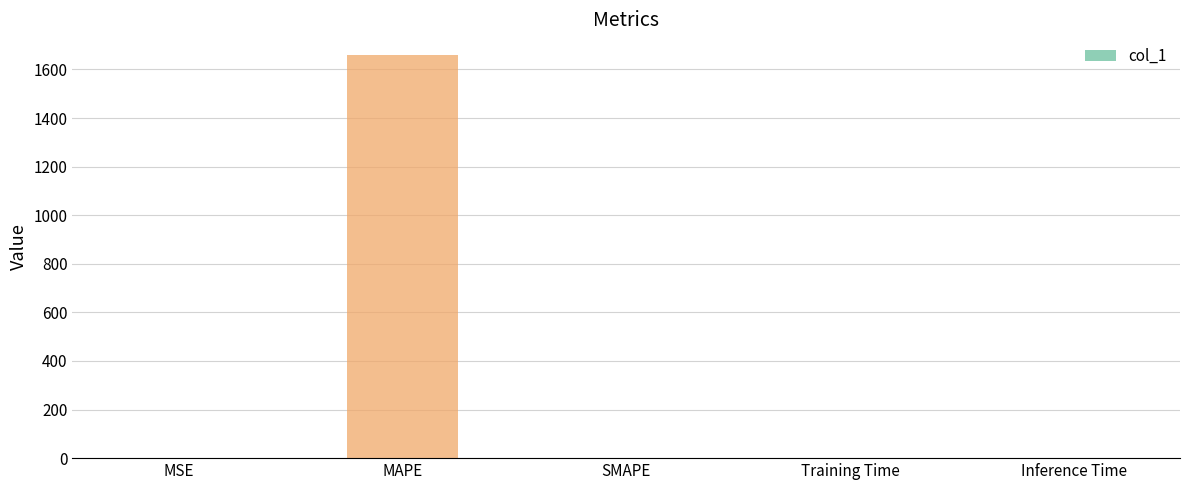

What value does the data have at MAPE?

1661.4